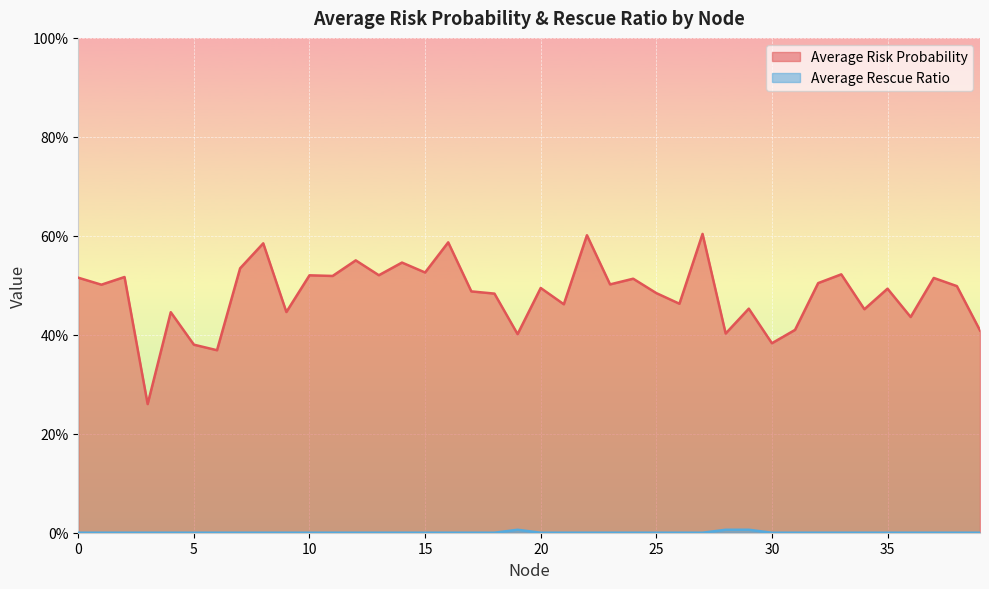

Where is the first local maximum for Average Risk Probability?

2